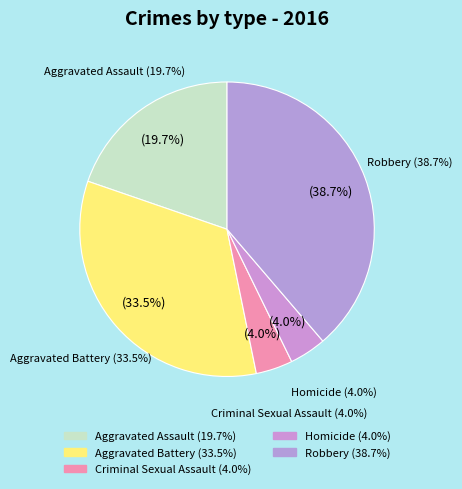

Is it true that Robbery is 45% of the pie?

False